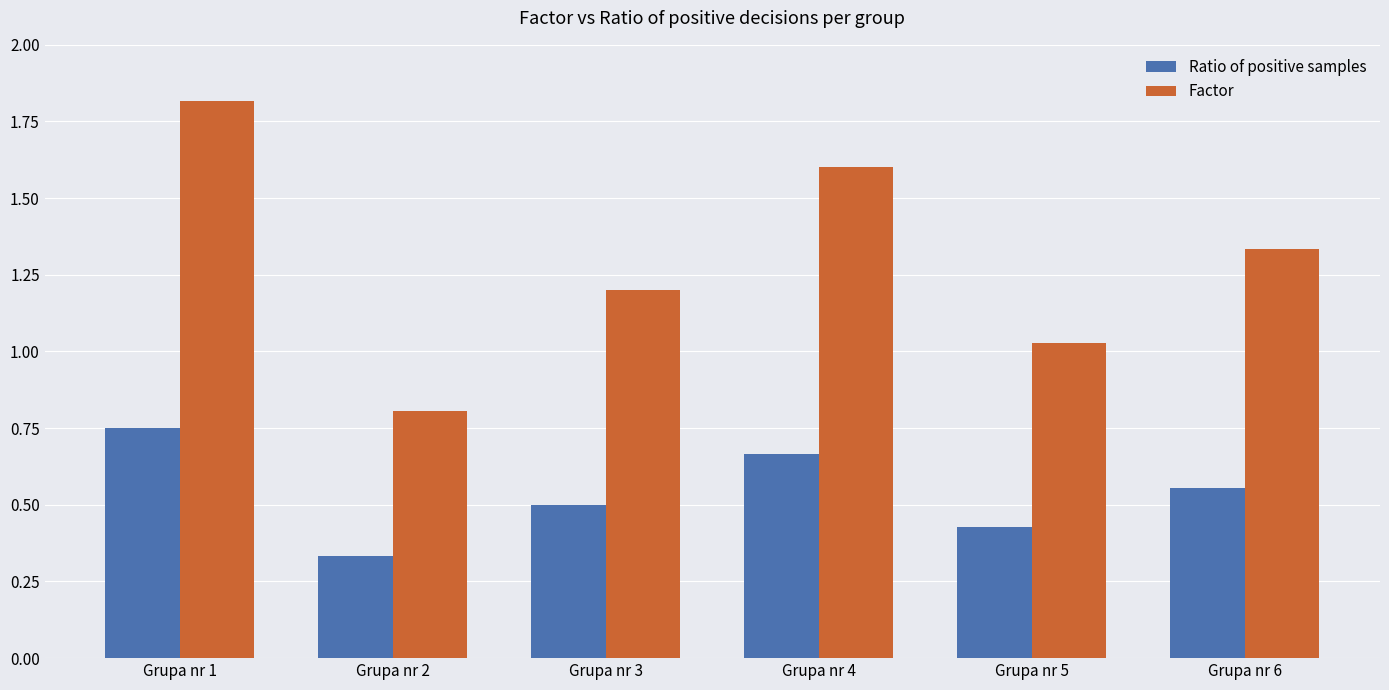

At which label is Factor closest to 1?

Grupa nr 5